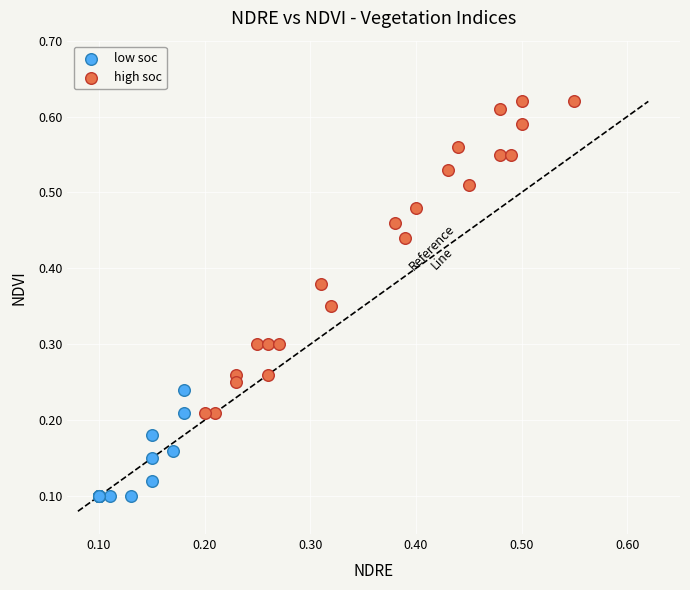

Which series has the largest Y range (max minus min)?

high soc